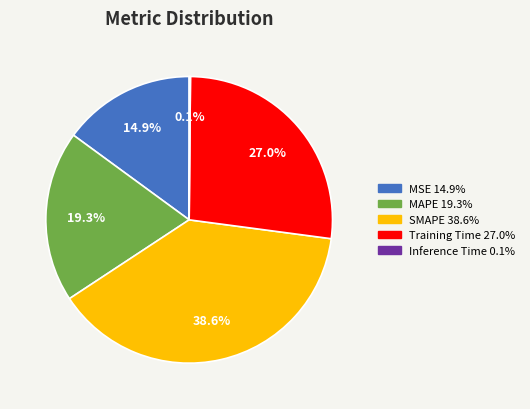

To the nearest percent, what is the average slice percentage?

20%